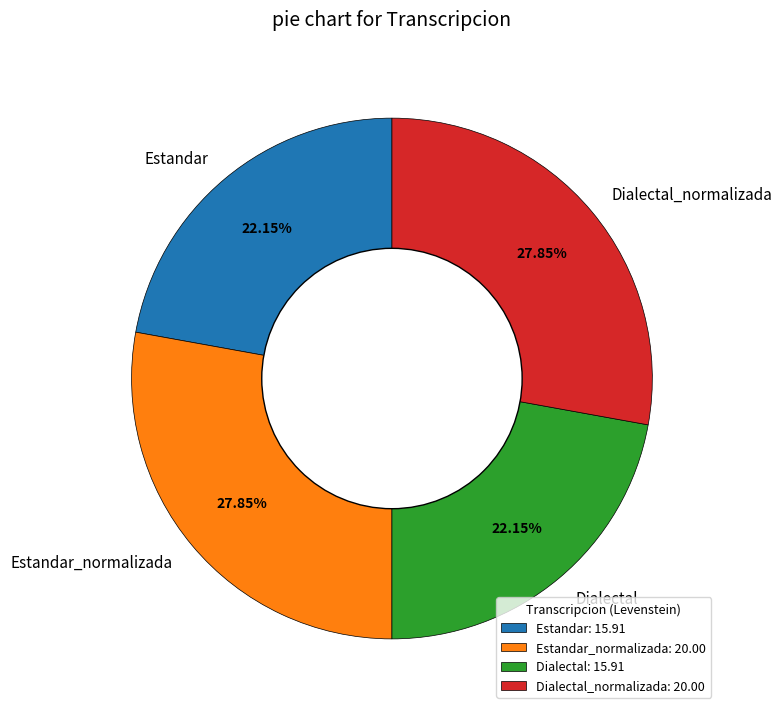

How much of the chart is everything except Estandar_normalizada?

72.2%